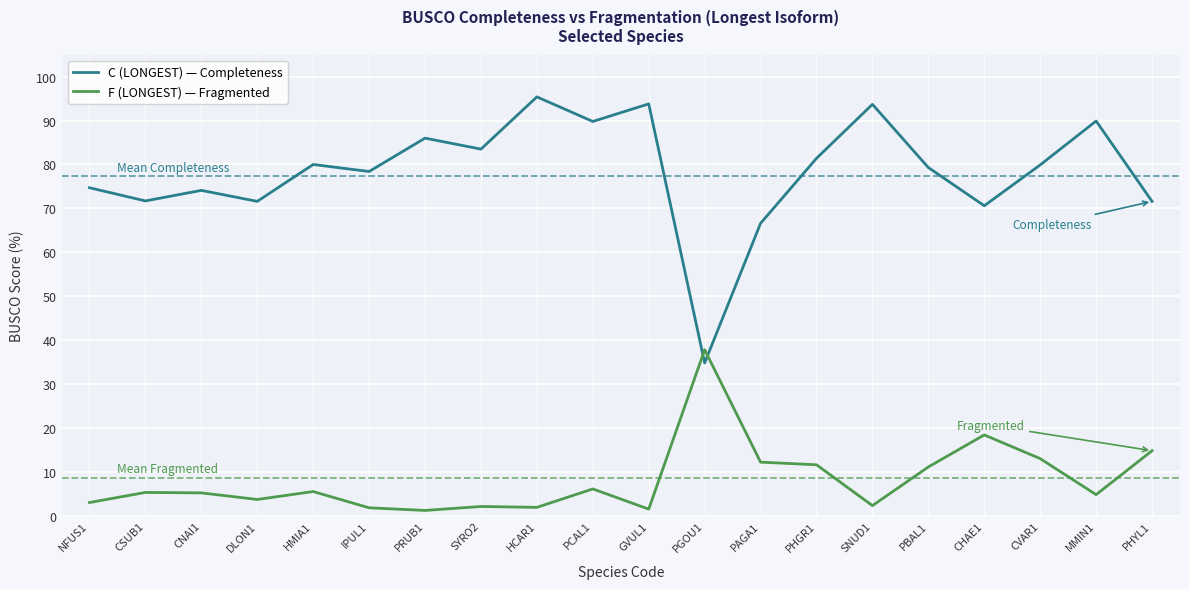

What is the maximum value for F (LONGEST) — Fragmented?

37.8